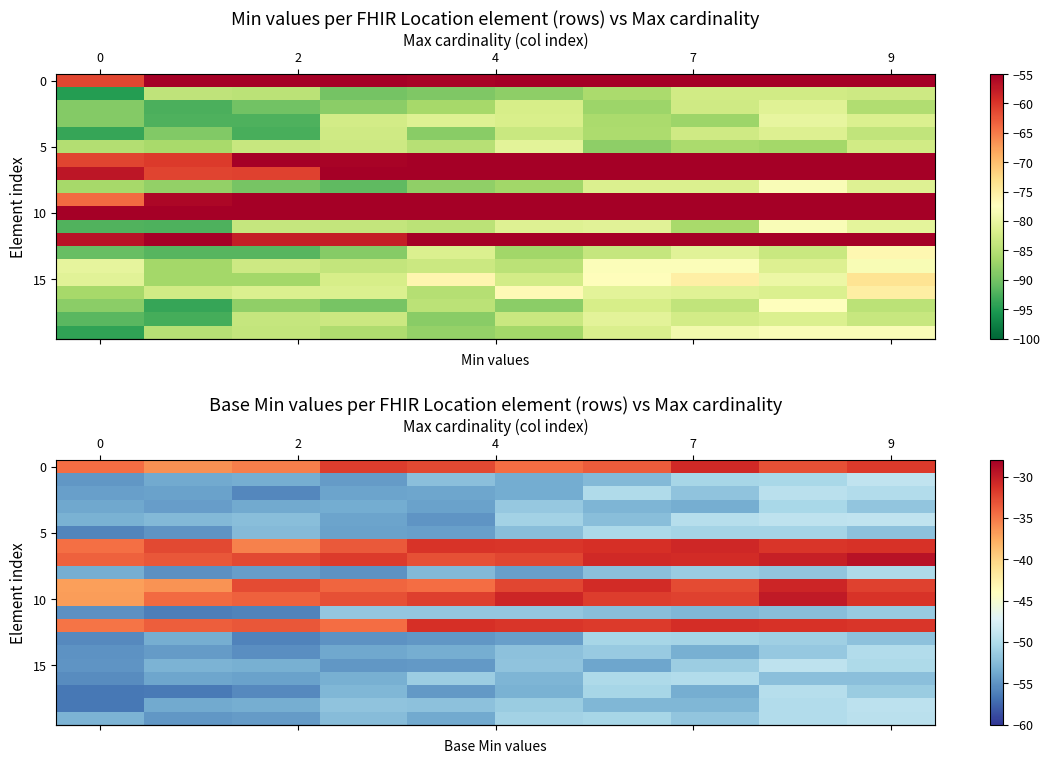

How many data points does each series have?

10